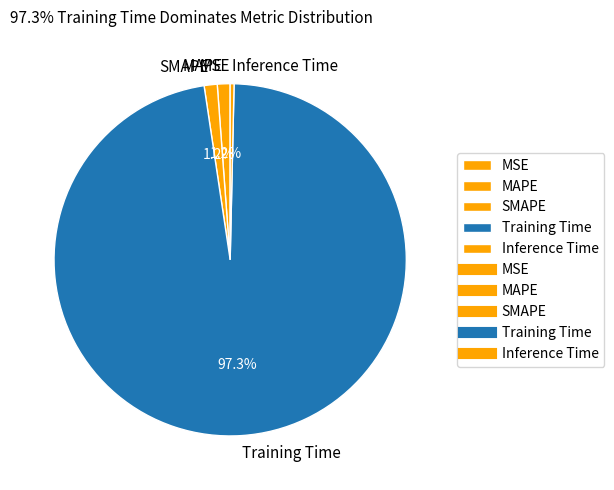

Is the sum of Training Time and MAPE greater than half?

Yes